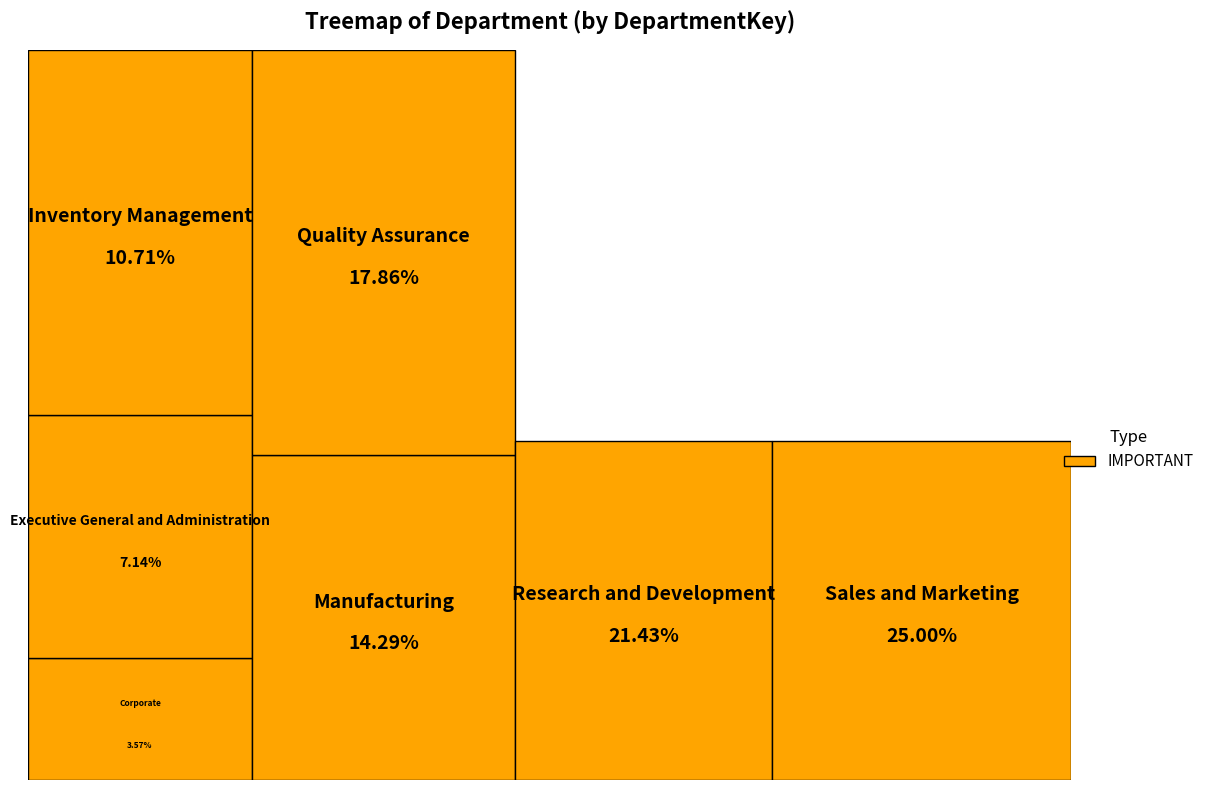

Approximately how many times larger is the value at Research and Development compared to Executive General and Administration?

3.0